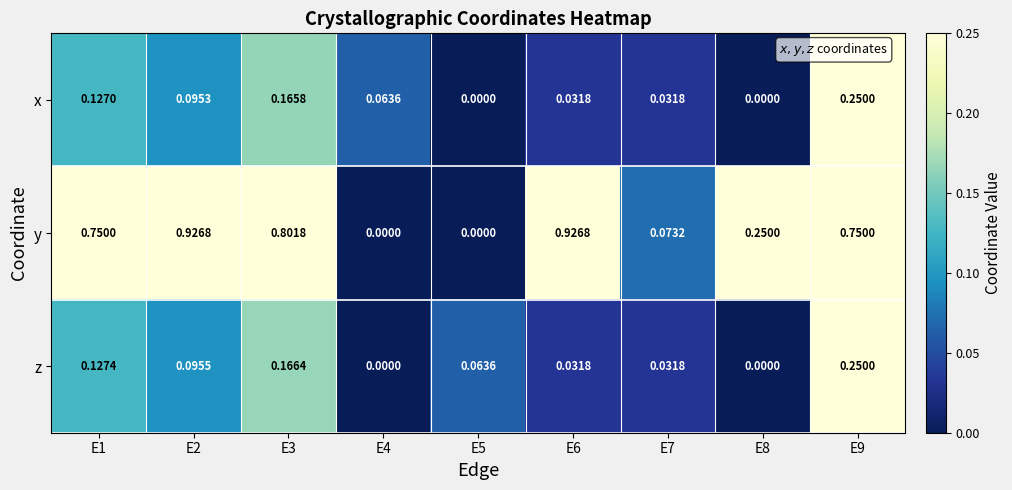

At E3, list the series in order from largest to smallest.

y, z, x